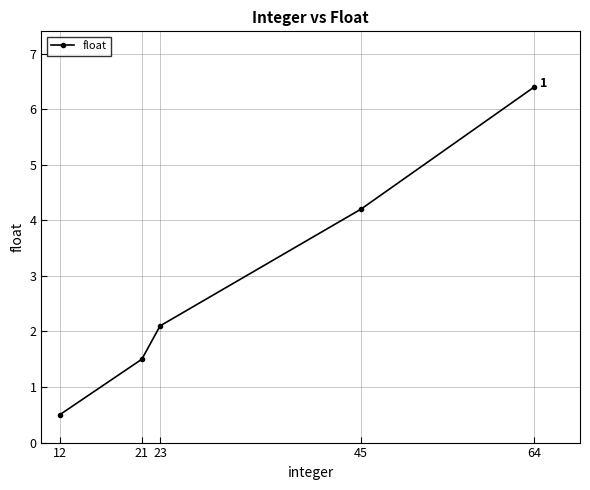

How many data points are less than 2?

2